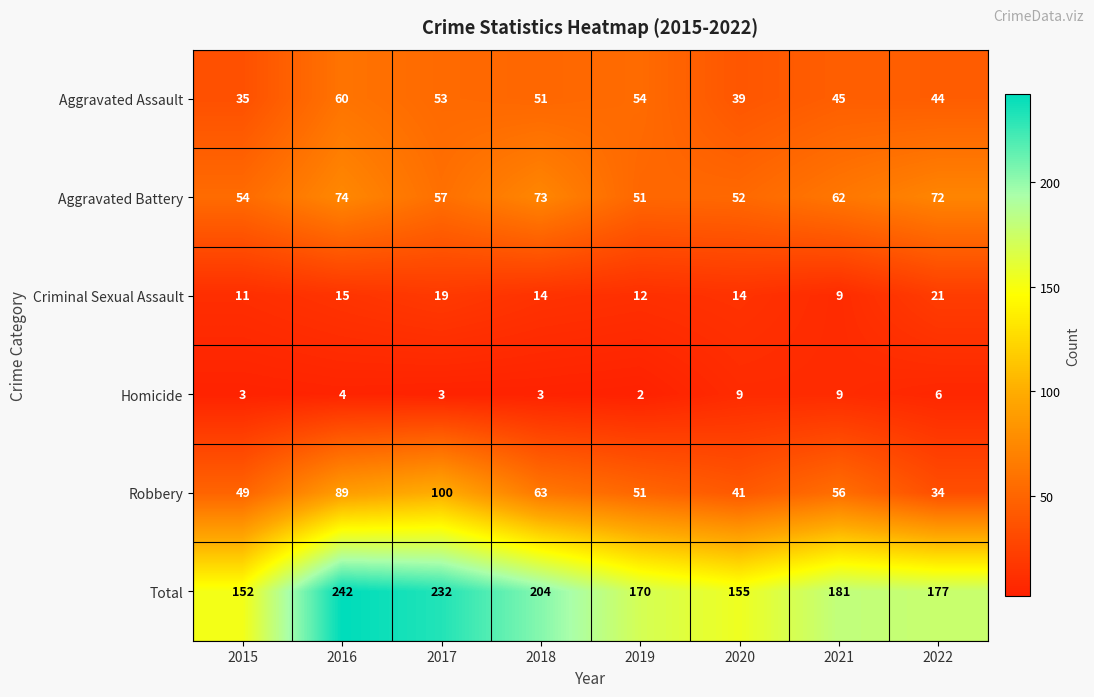

What is the total value across all series at 2018?

408